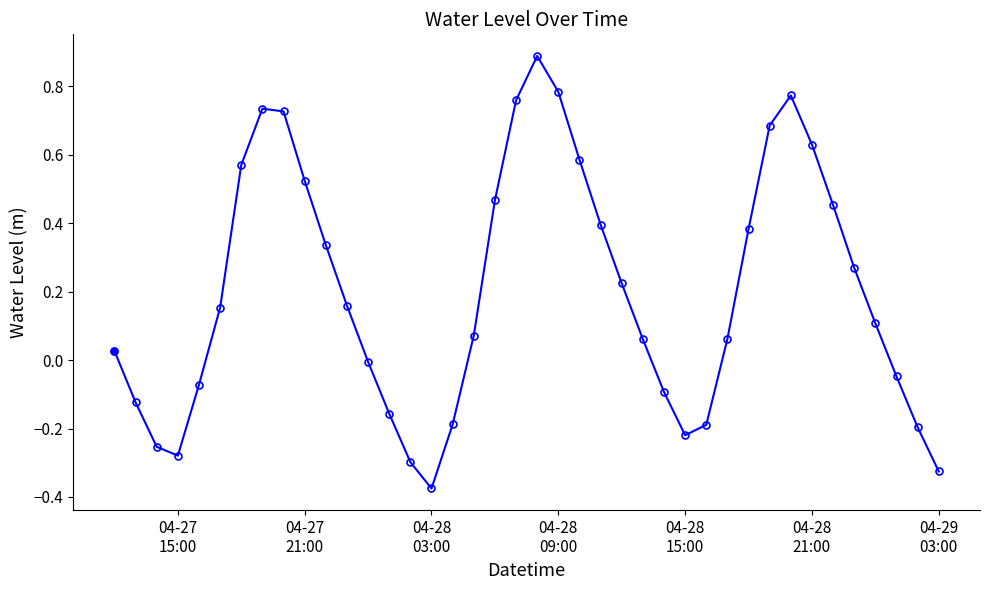

How many lines are shown in the chart?

1